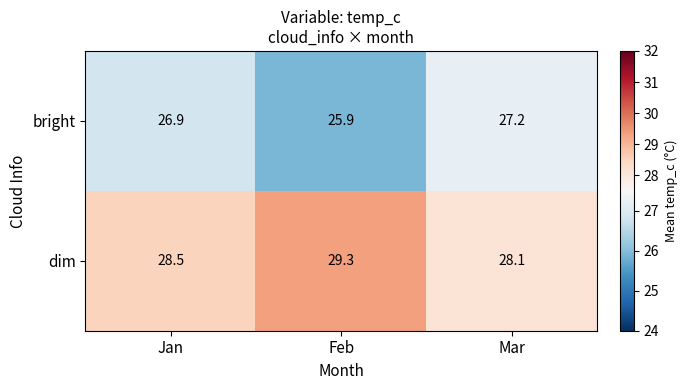

How many distinct data groups are displayed?

2